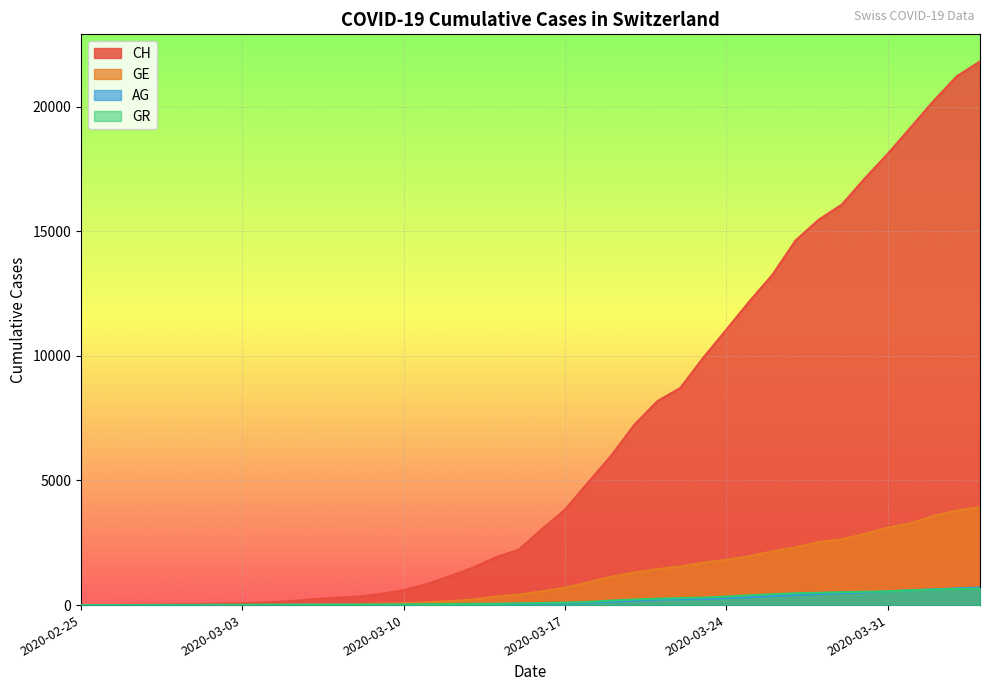

How many lines are shown in the chart?

4